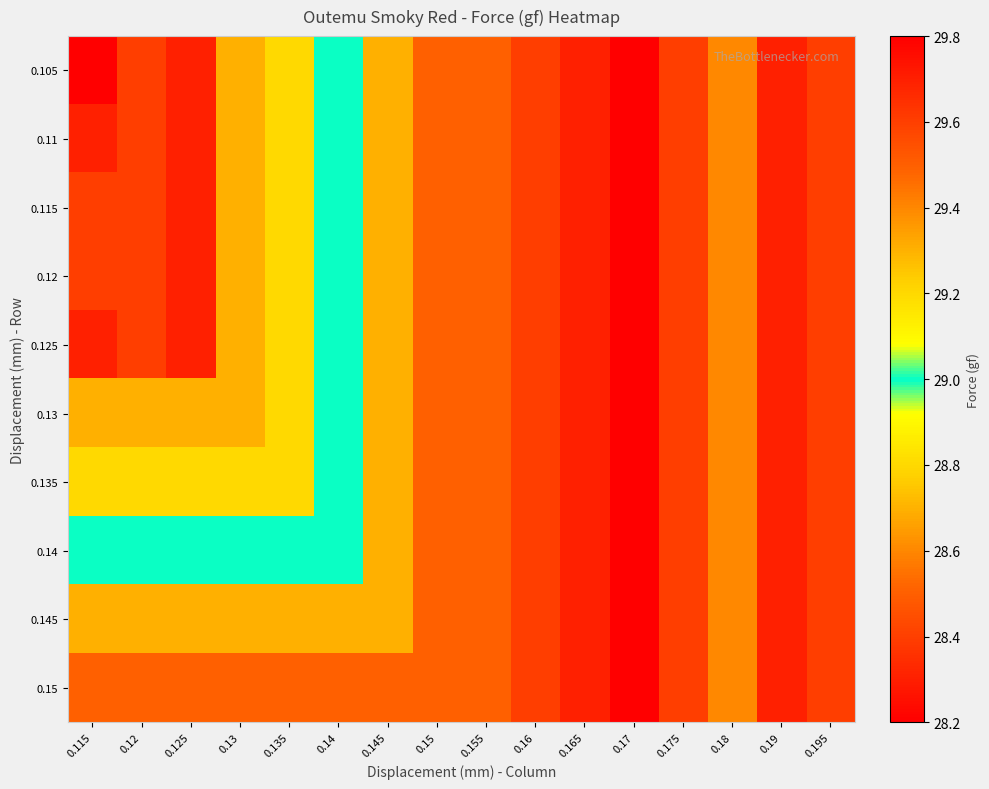

Which series has the largest range (max minus min)?

0.105